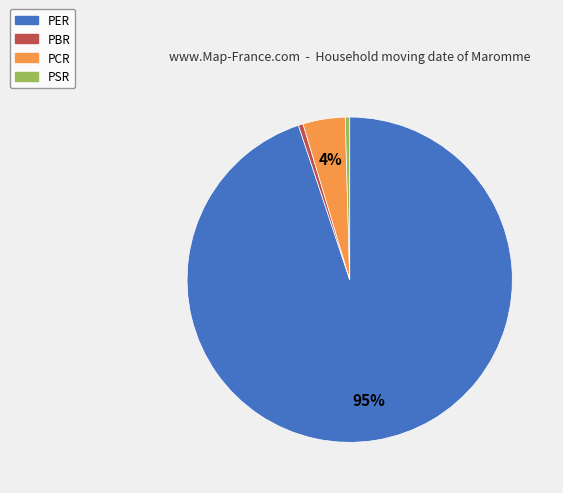

To the nearest percent, what portion does PCR represent?

4%